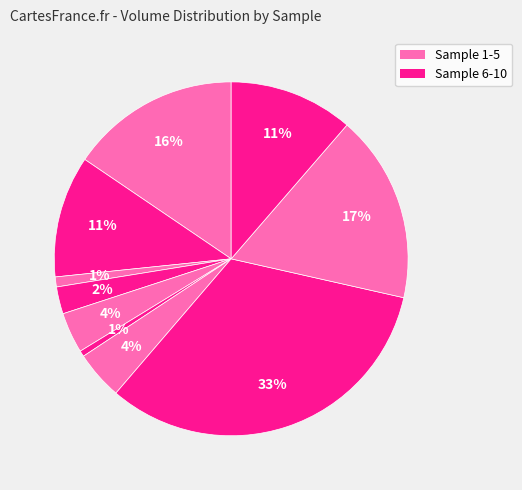

How many slices are in this pie chart?

10